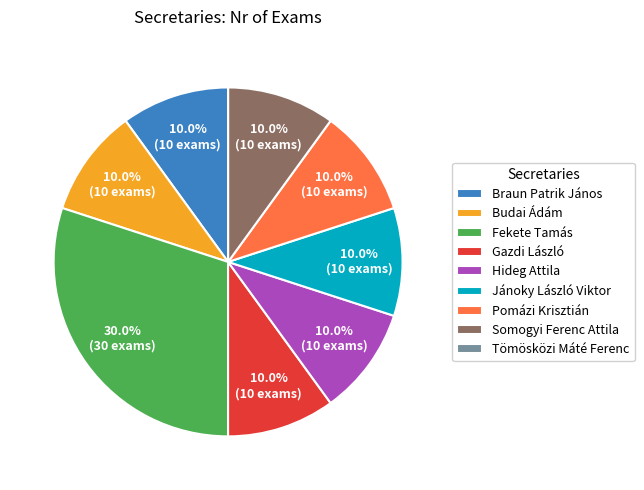

Is it true that Braun Patrik János is 18% of the pie?

False